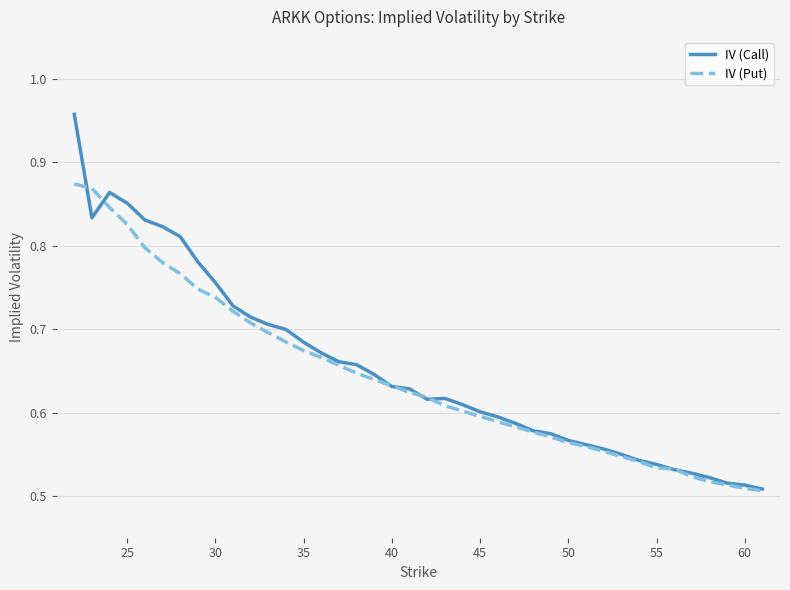

Rank the series by their maximum value, from highest to lowest.

IV (Call), IV (Put)